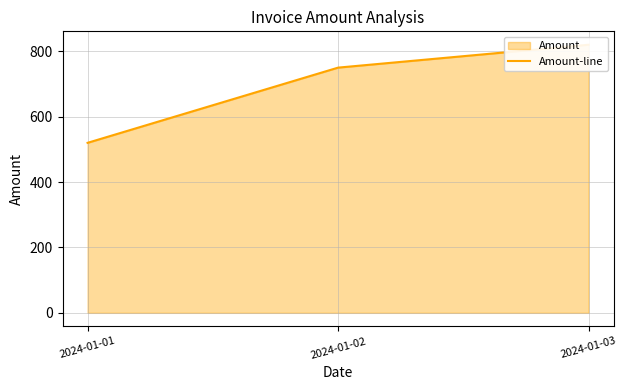

Reading left to right, extract all data points from this chart.

520	750	820